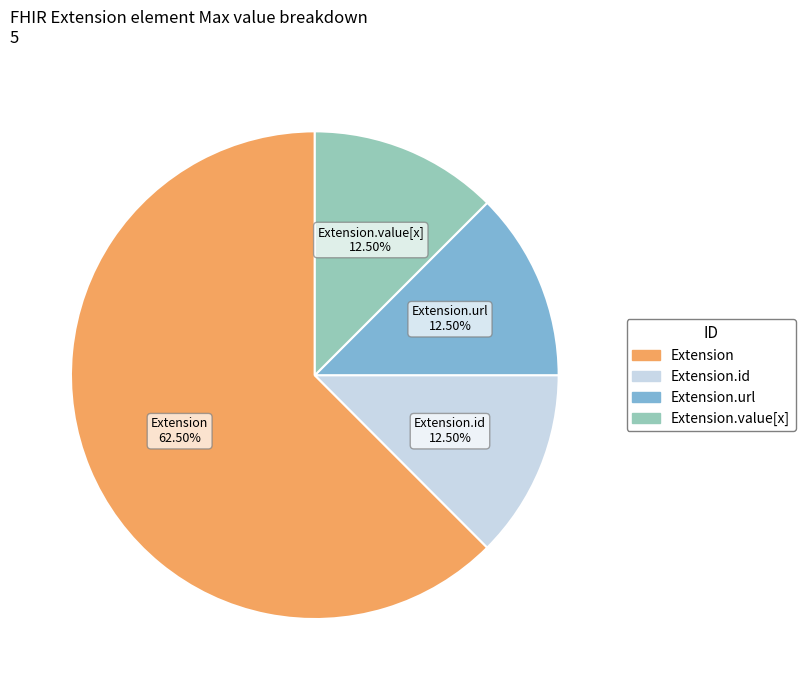

Does any single category account for the majority?

Yes